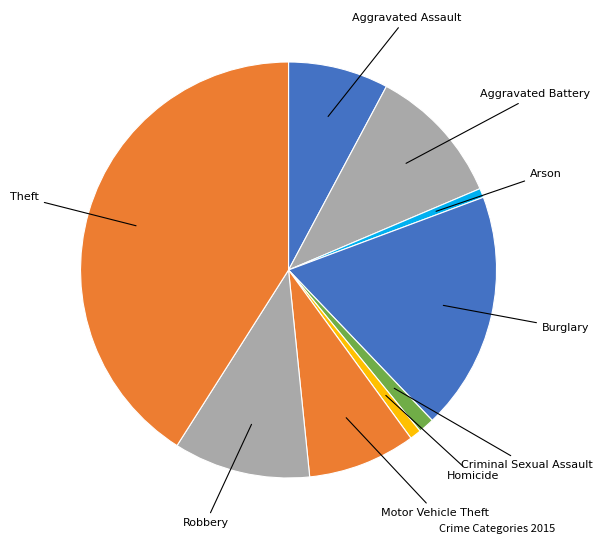

Approximately how many times larger is the value at Arson compared to Aggravated Assault?

0.1